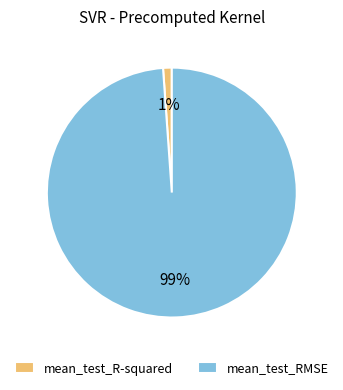

The mean_test_RMSE slice represents 90% of the pie. True or false?

False